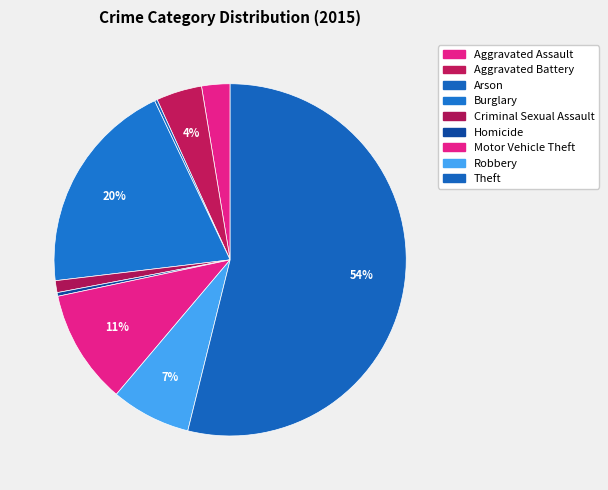

Is it true that Arson is 14% of the pie?

False